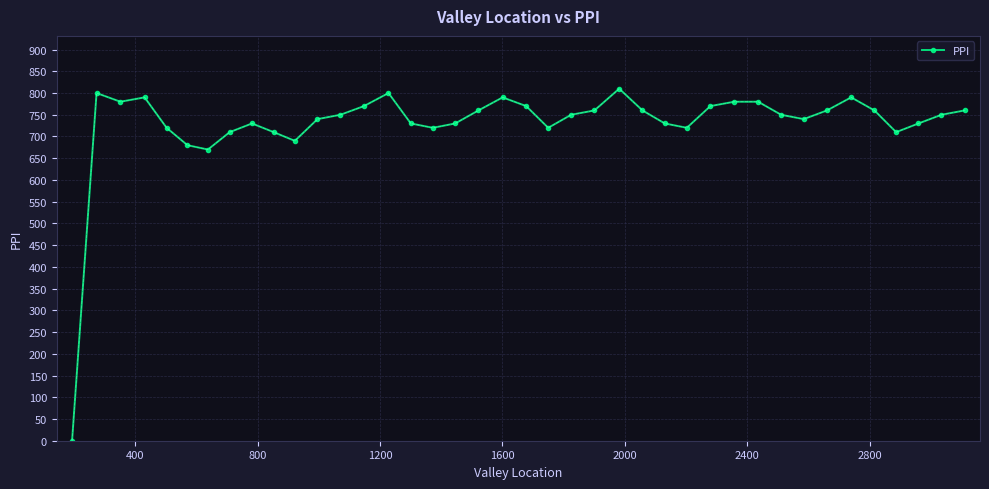

What is the difference between the second highest and second lowest values?

130